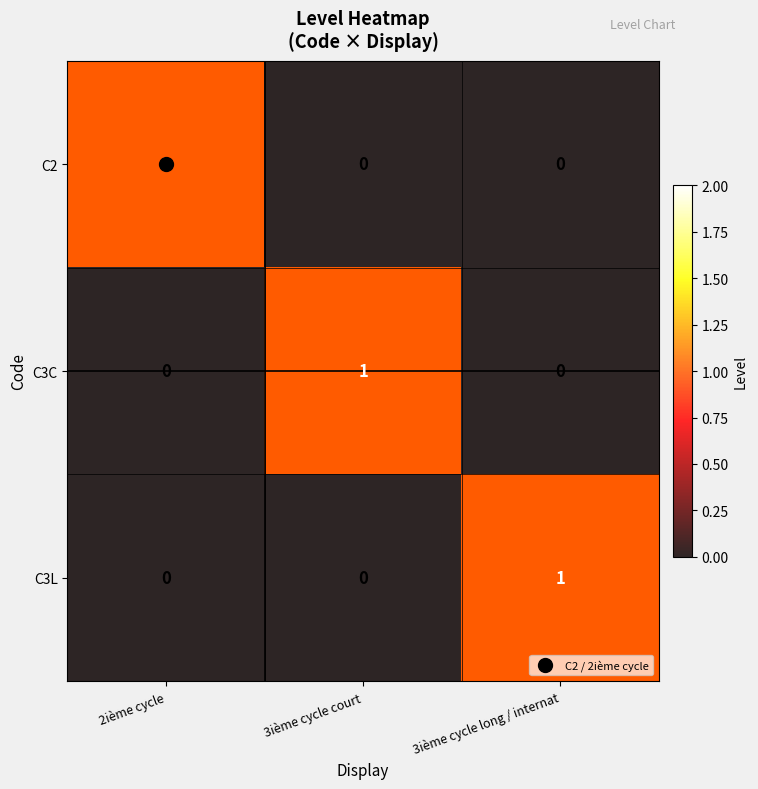

Between 3ième cycle court and 3ième cycle long / internat, which is larger?

3ième cycle court